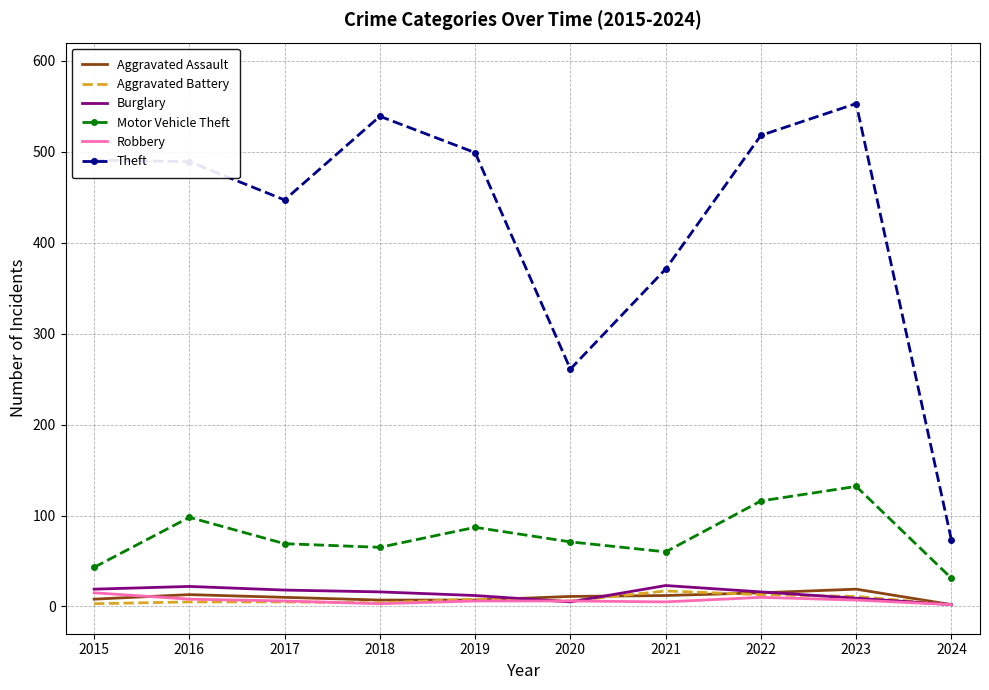

At which category does the chart reach its peak across all series?

2023